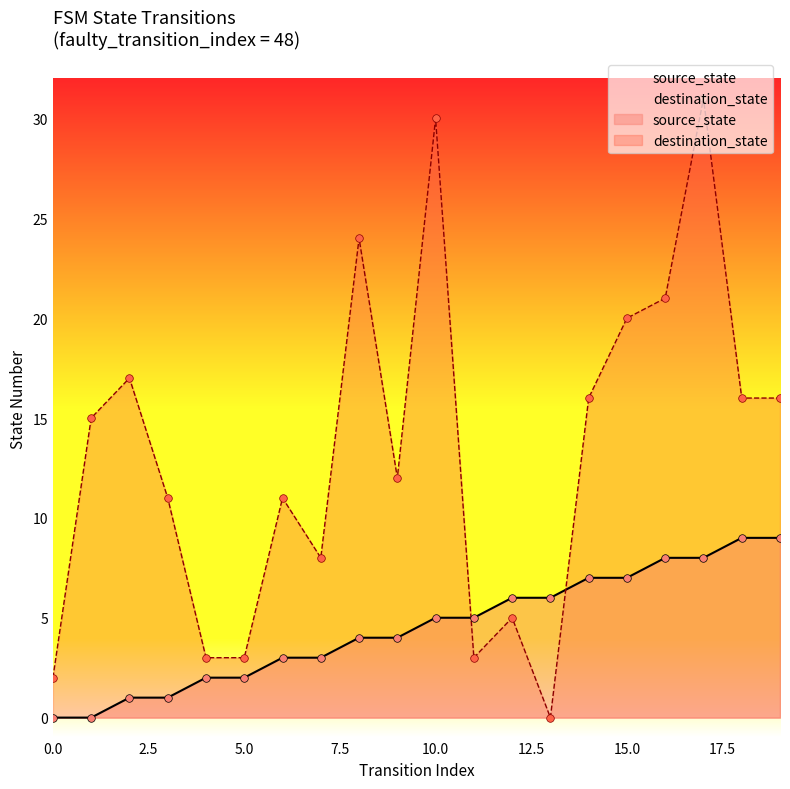

Which series has the largest total across all categories?

destination_state